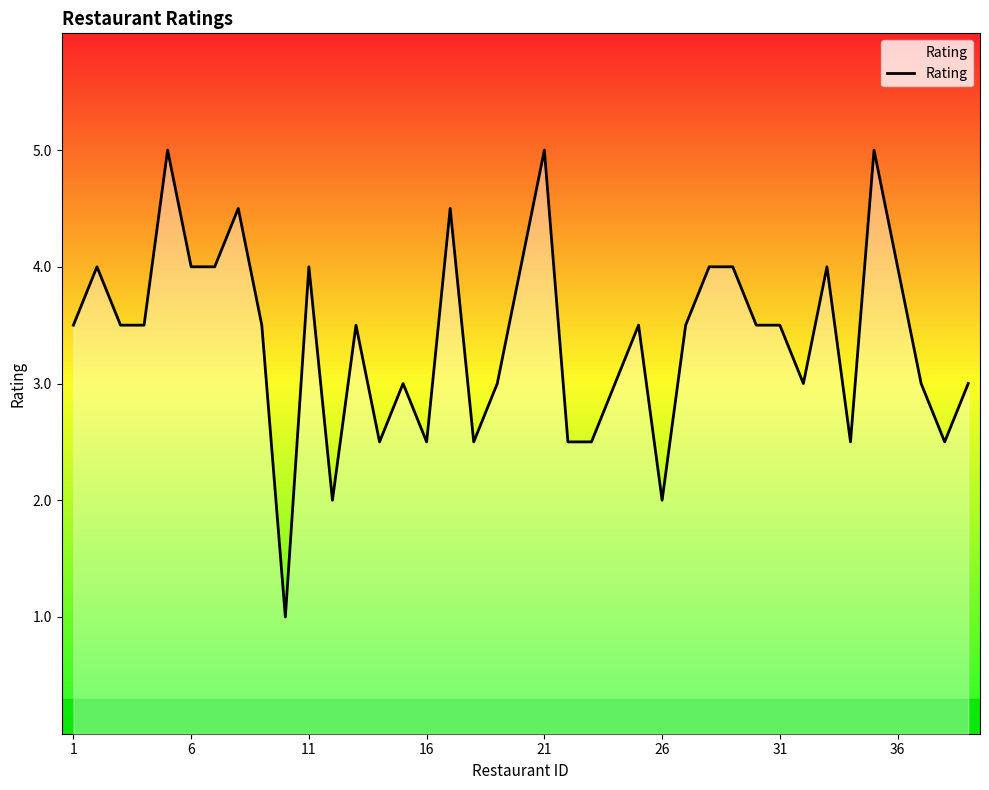

What is the smallest value displayed?

1.0